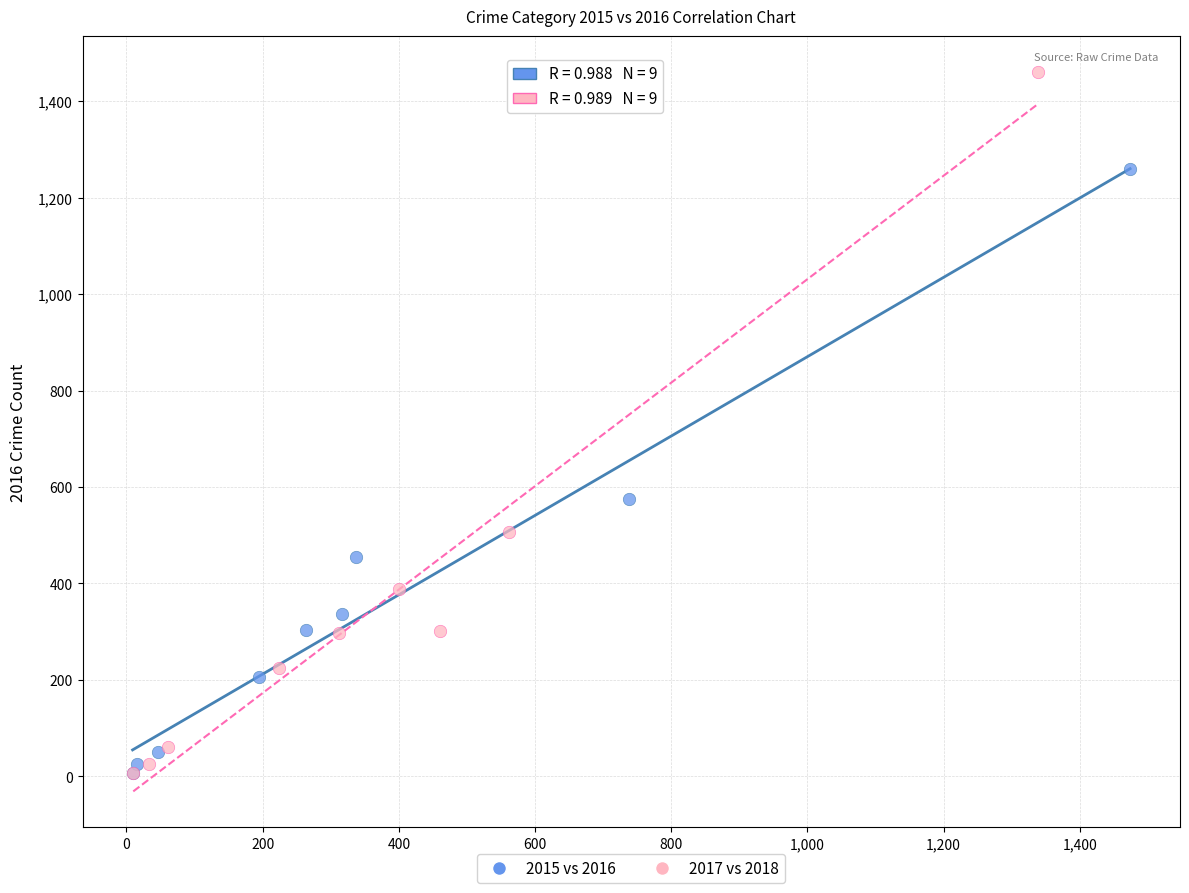

Which series contains the highest Y value?

2017 vs 2018